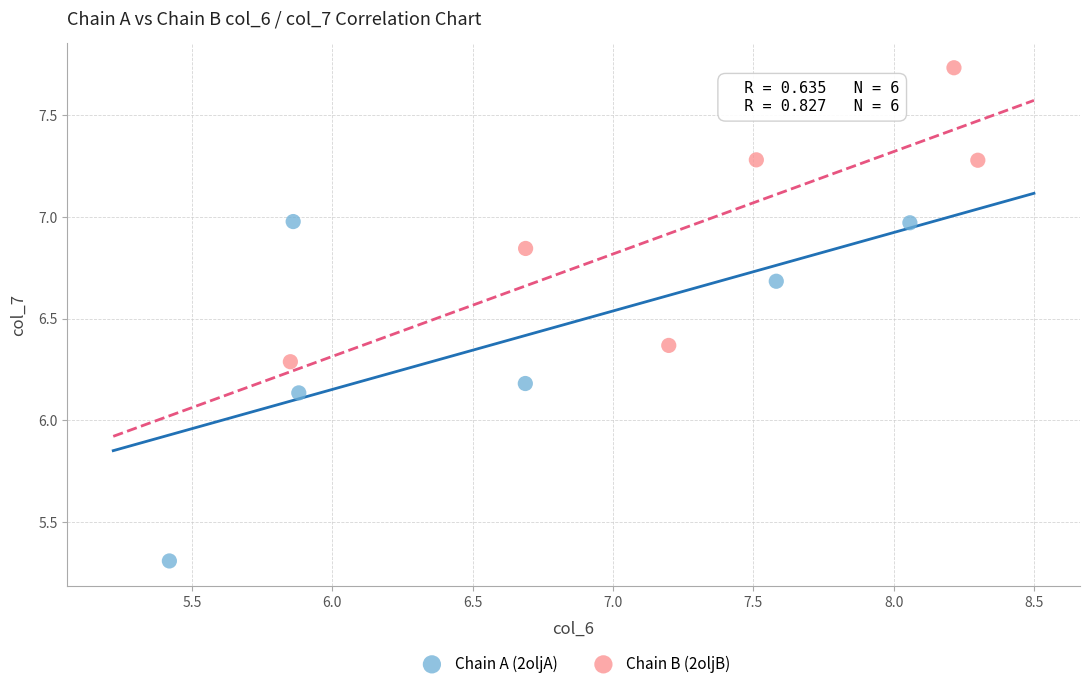

Which series has the largest Y range (max minus min)?

Chain A (2oljA)